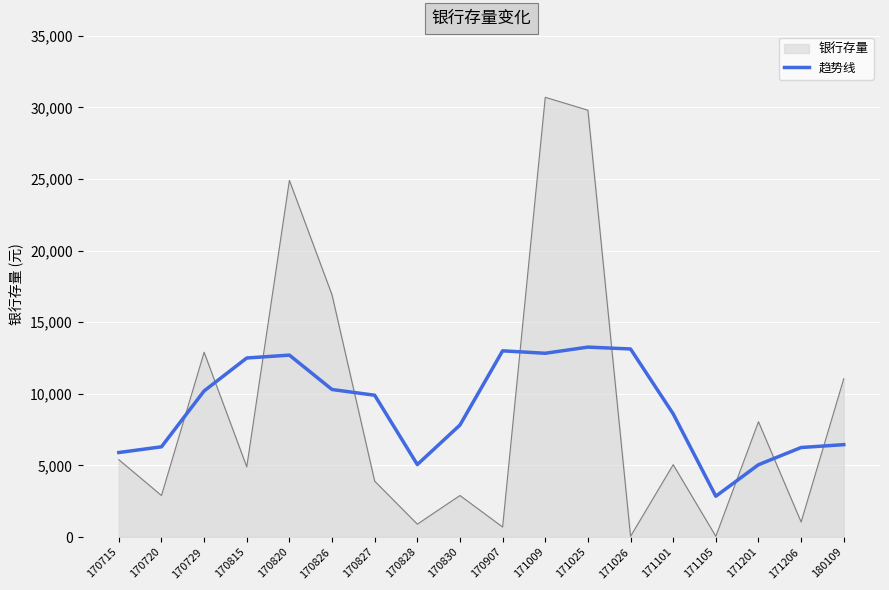

What is the total value across all series at 171201?

13100